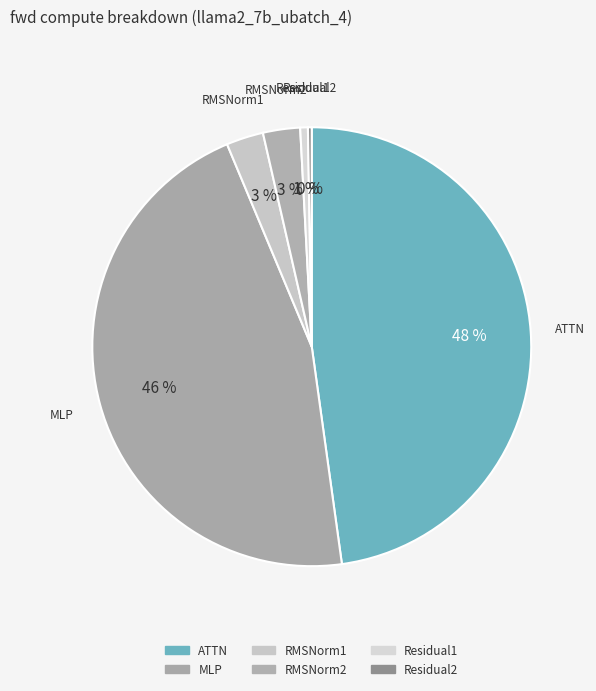

To the nearest percent, what portion does Residual1 represent?

1%